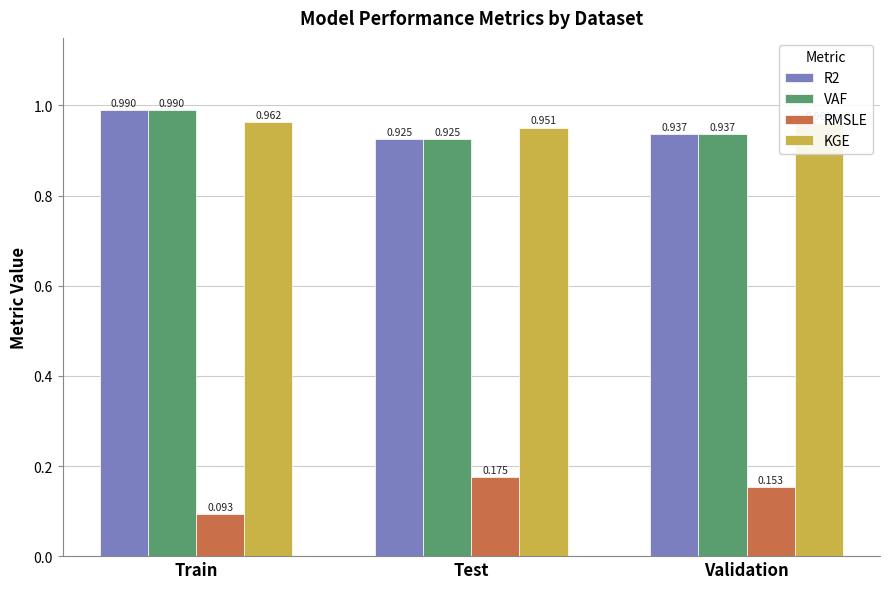

What position from the right is Test?

2